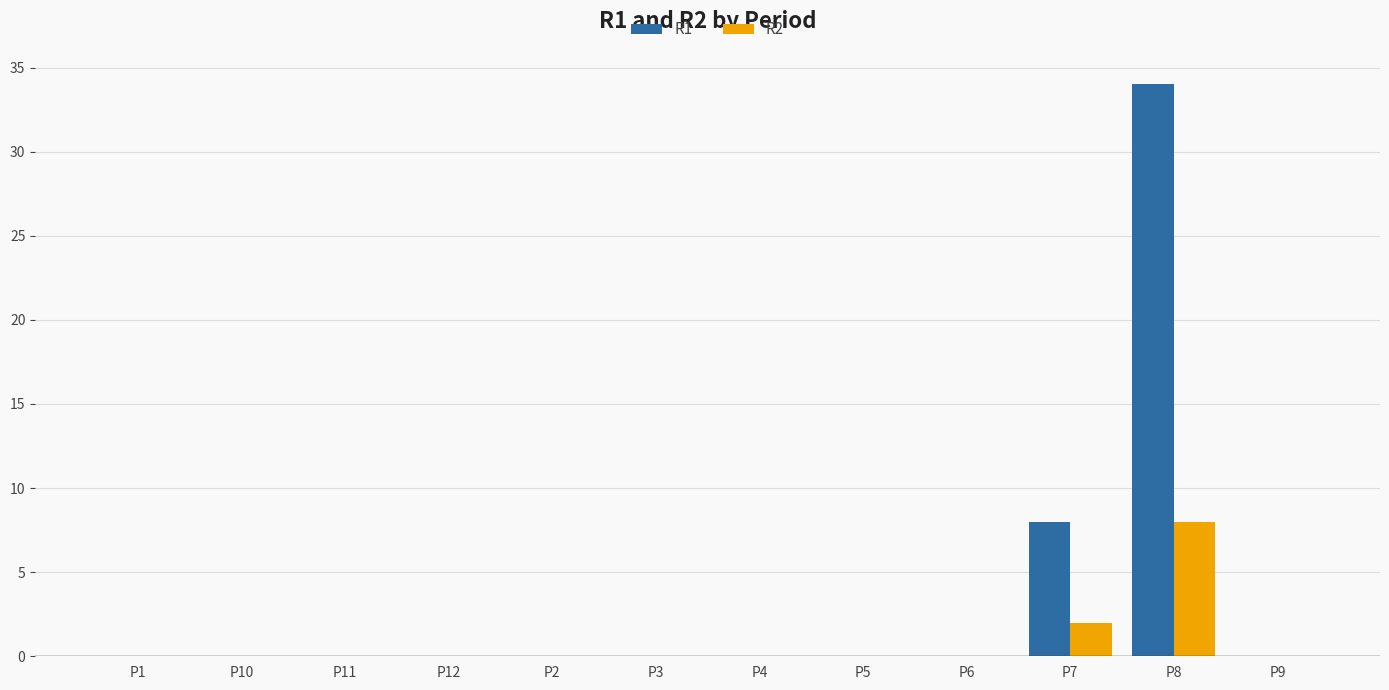

Which series has the largest total across all categories?

R1